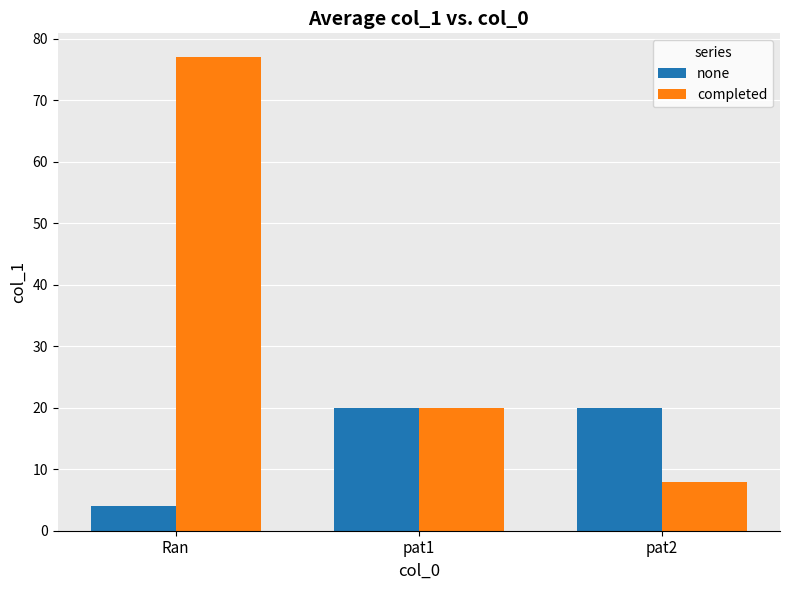

How many groups of bars are there?

3